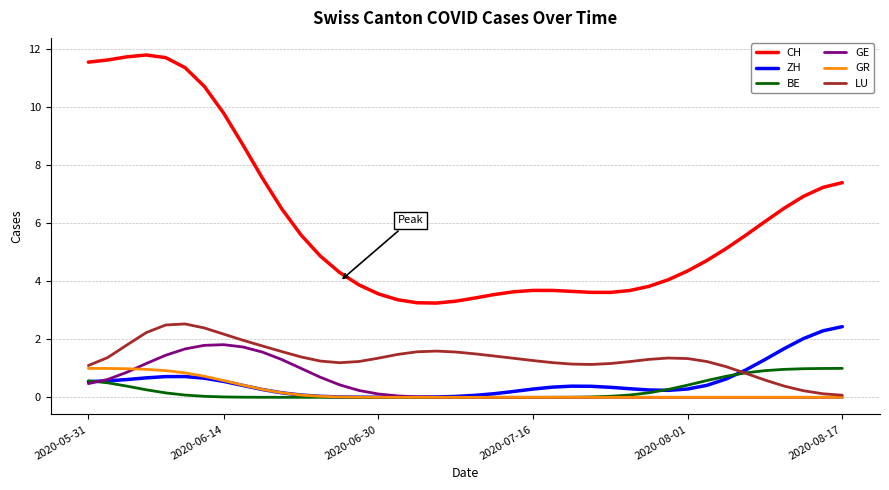

What are all the series names shown in the legend?

CH, ZH, BE, GE, GR, LU